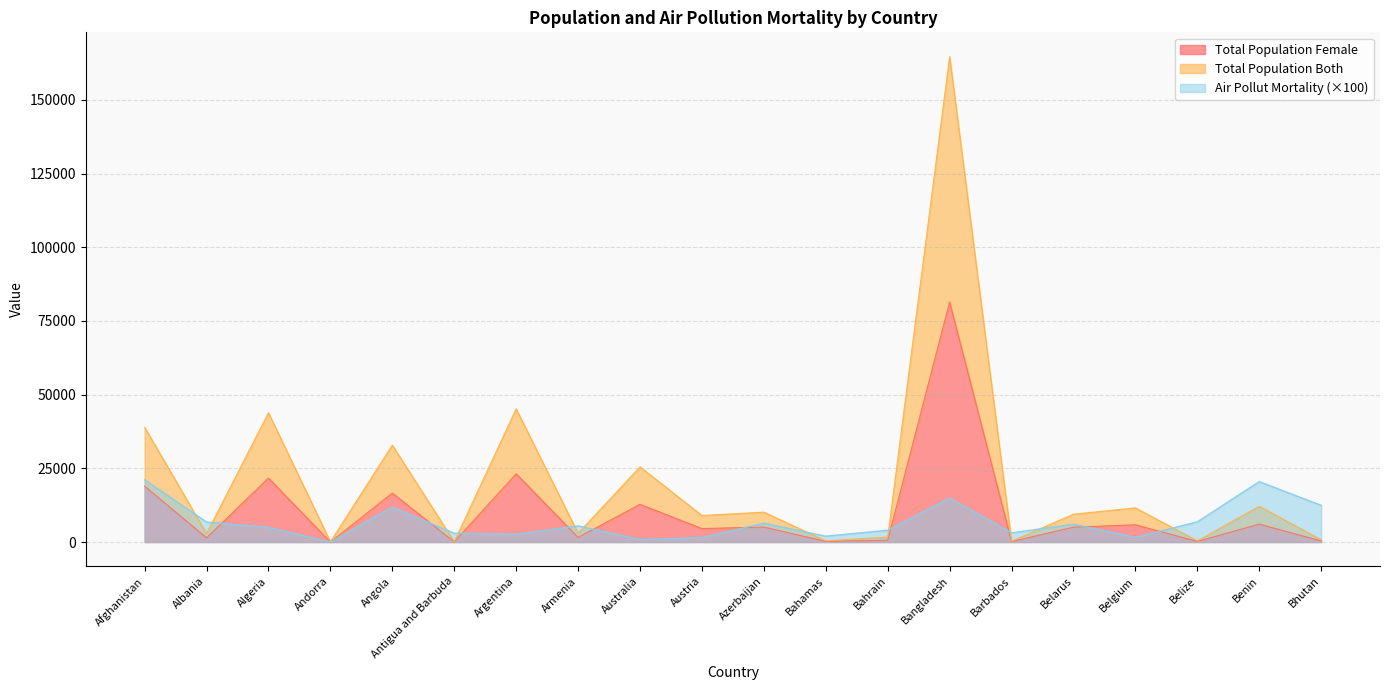

Between Algeria and Angola, which series saw the biggest shift?

Total Population Both